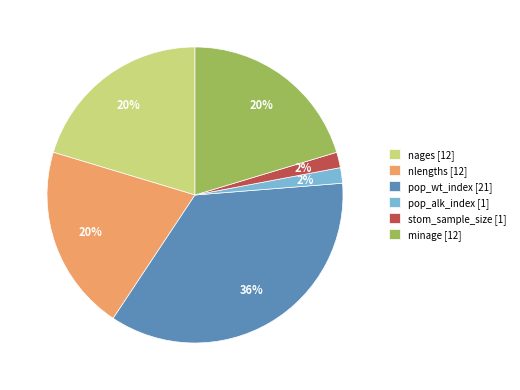

Do minage [12] and pop_alk_index [1] together represent more than half of the pie?

No